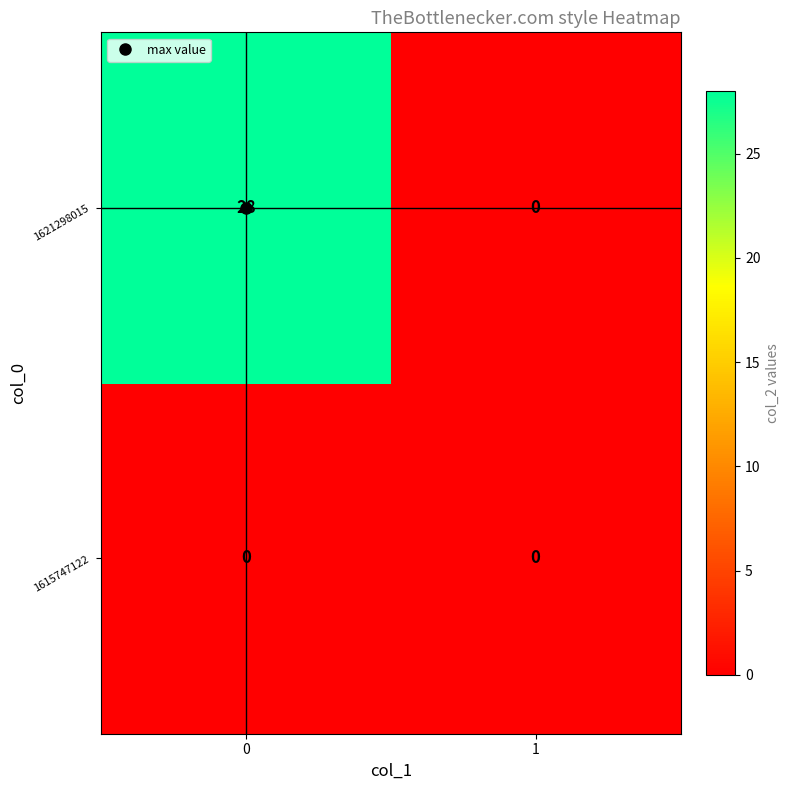

The 1621298015 series shows 13 at 0. True or false?

False